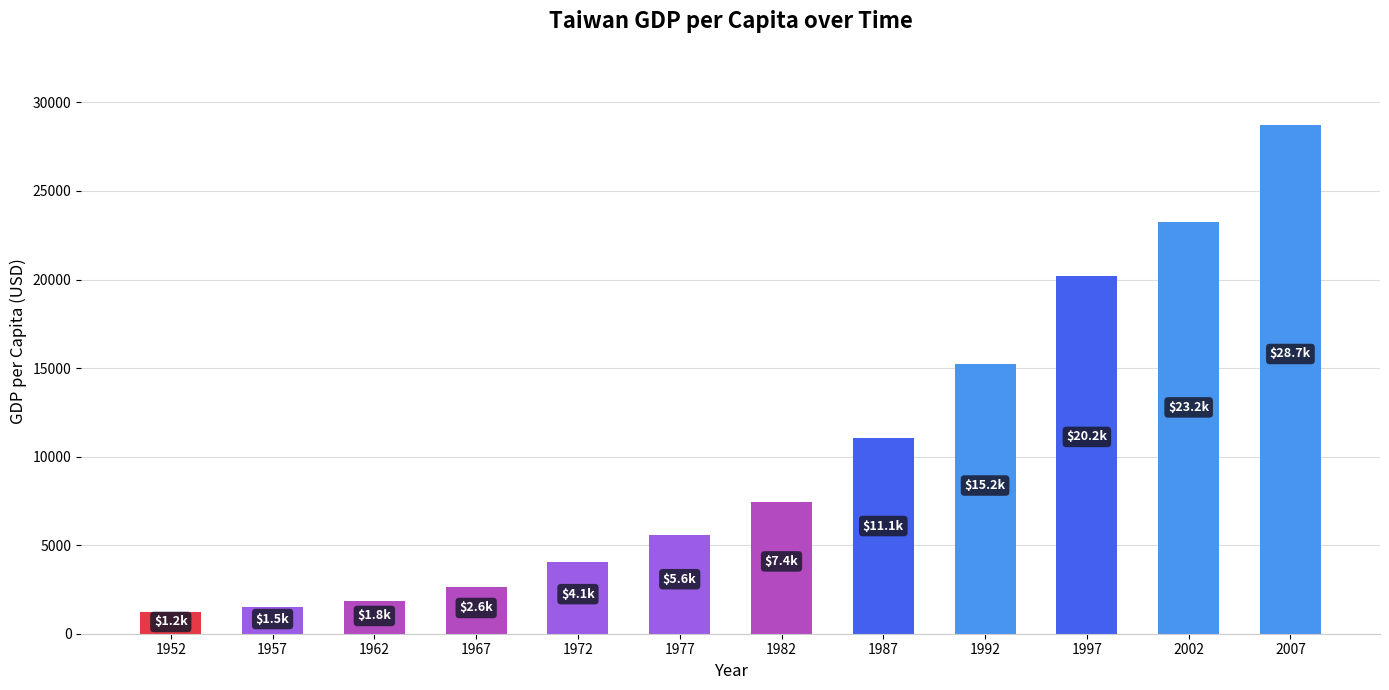

Where does the data first go above 7426?

1982